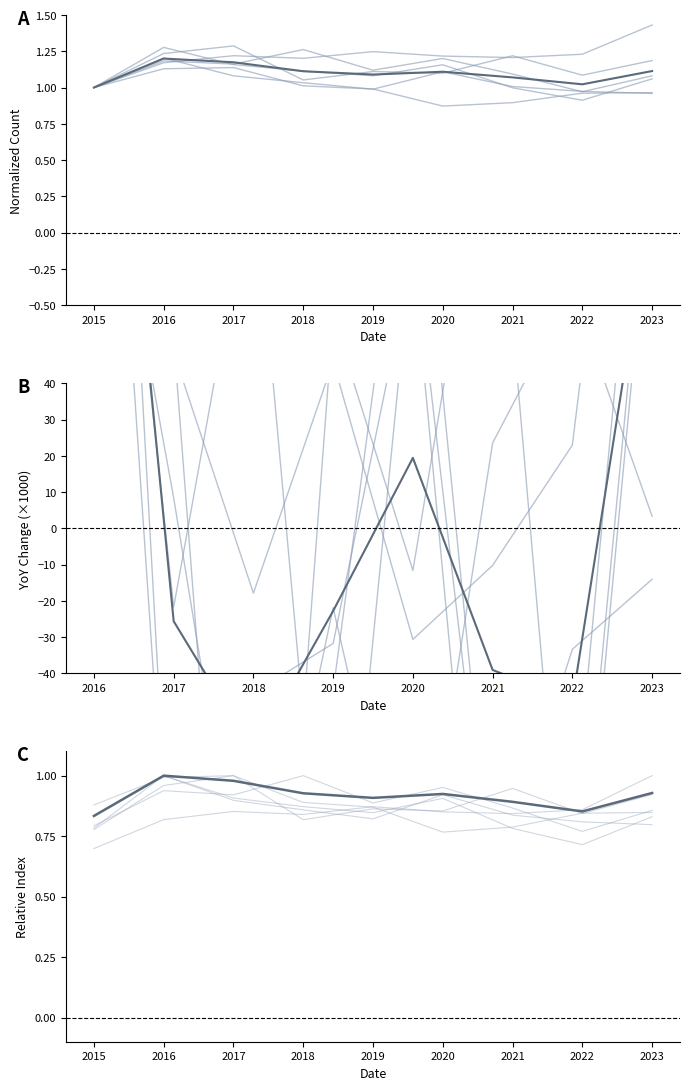

True or false: Chatham and Grand Crossing cross at least once.

False